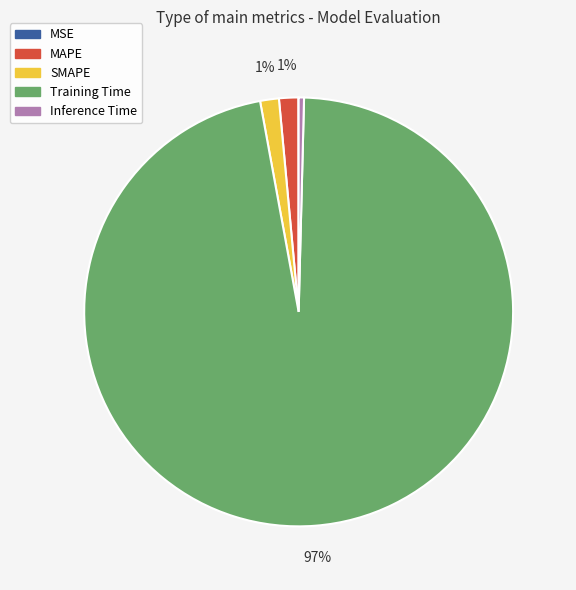

Which category has the biggest portion of the pie?

Training Time